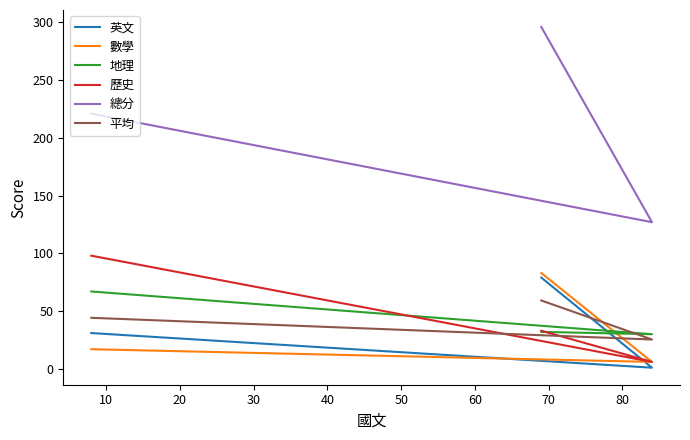

Does the chart have visible grid lines?

No